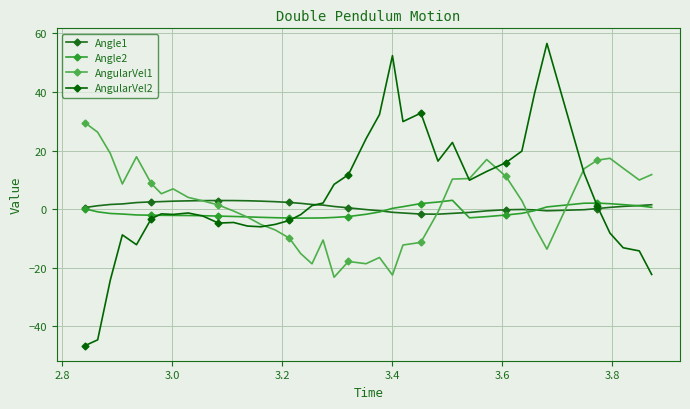

How many values in the AngularVel2 series are below -1?

21